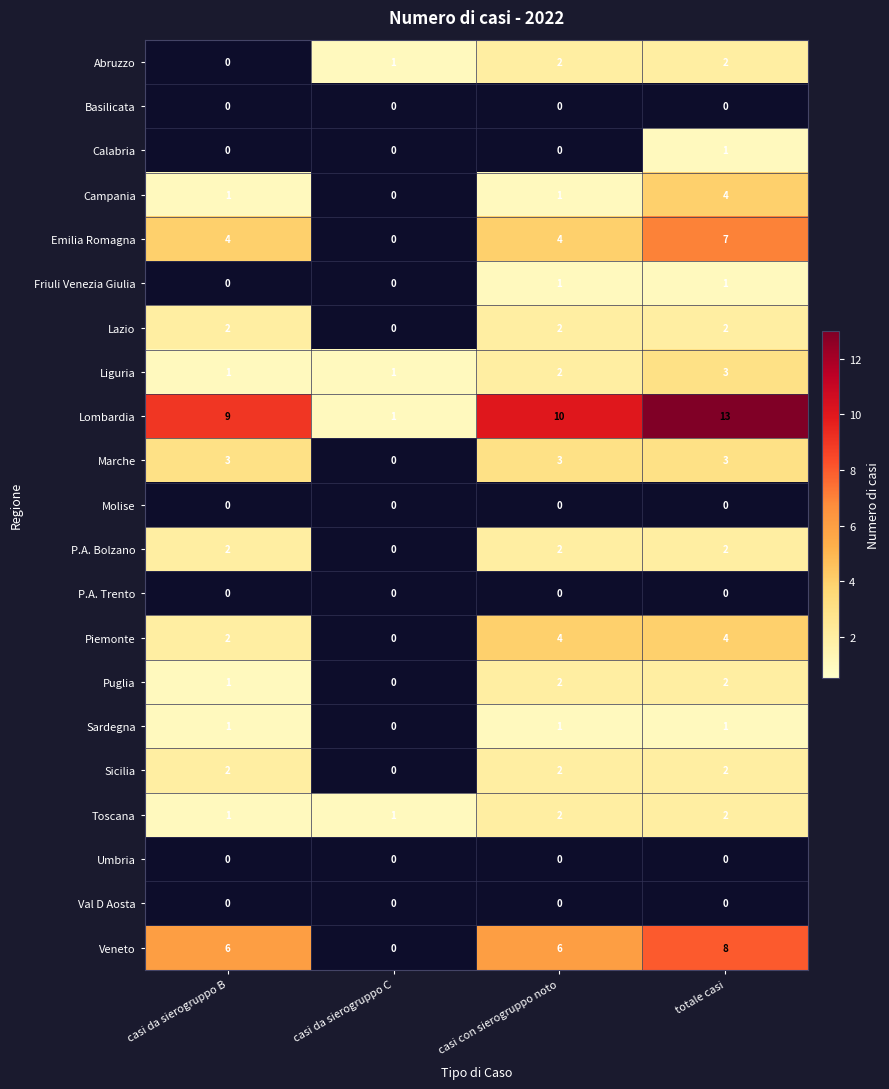

Which label corresponds to the largest value in the chart?

totale casi